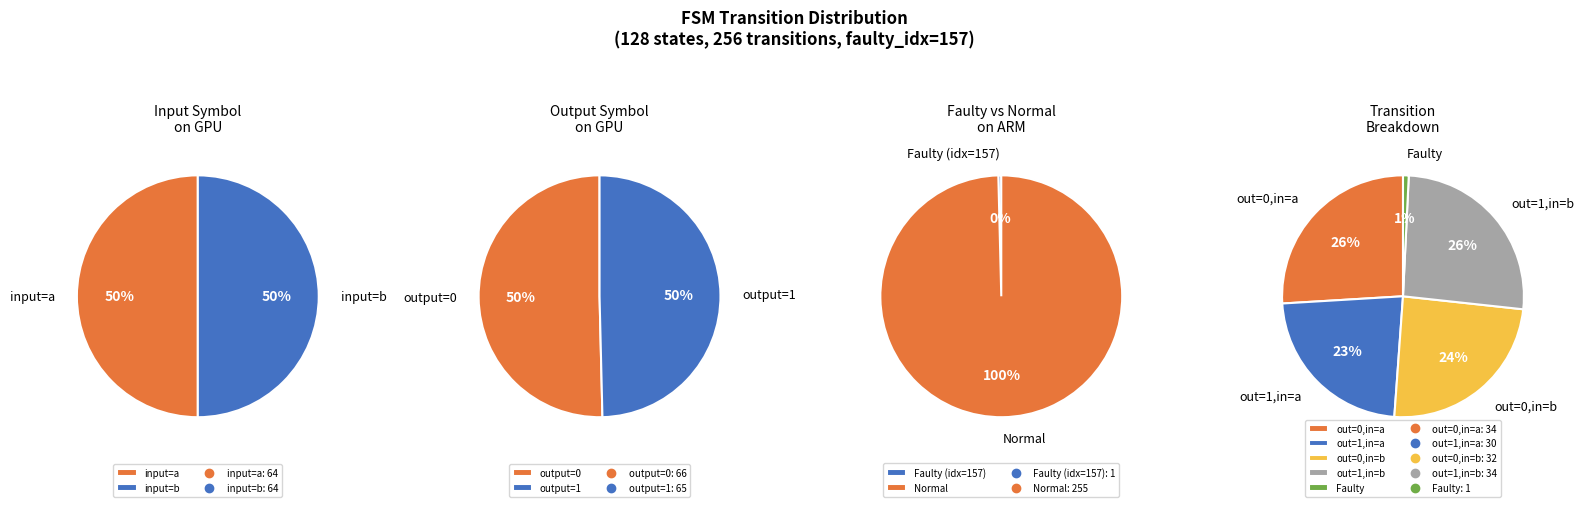

Rank the categories by value from highest to lowest.

output_symbol=0, input=a, output_symbol=1, input=b, output_symbol=0, input=b, output_symbol=1, input=a, faulty_transition